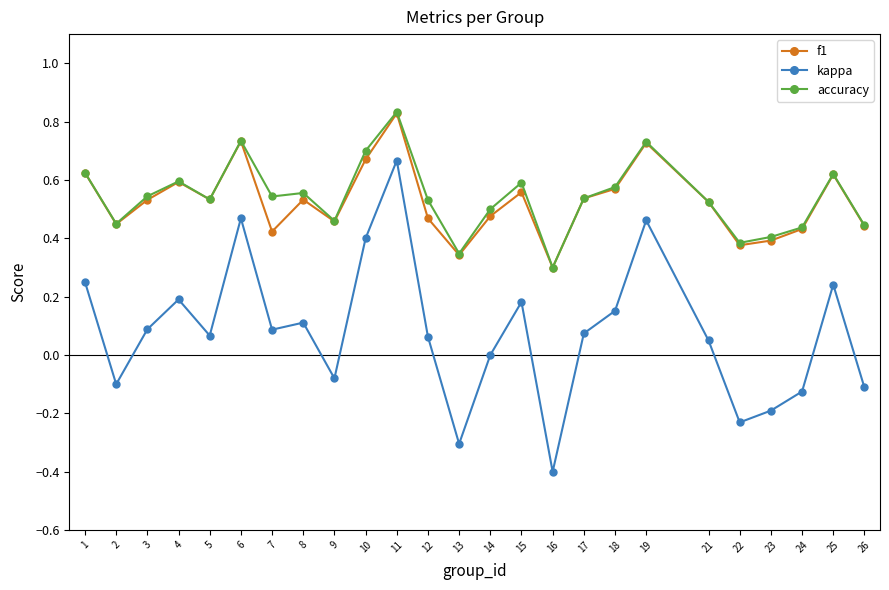

Is the value of f1 at 4 greater than the value of kappa at 11?

No